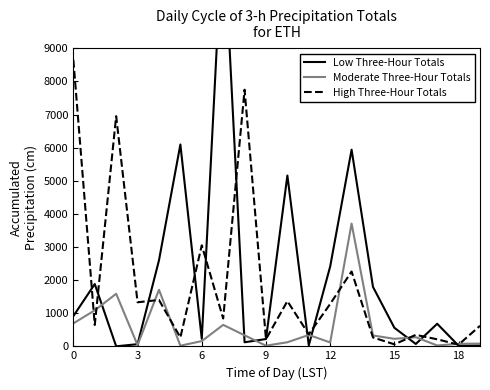

The value of Moderate Three-Hour Totals at 0 is 692.5. True or false?

True